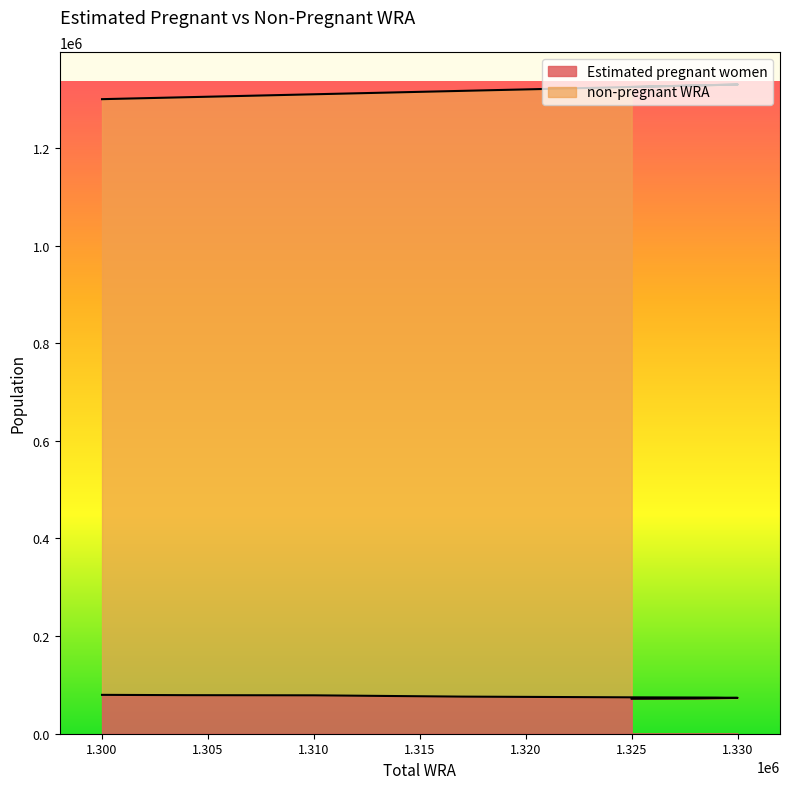

Which series has the largest range (max minus min)?

non-pregnant WRA